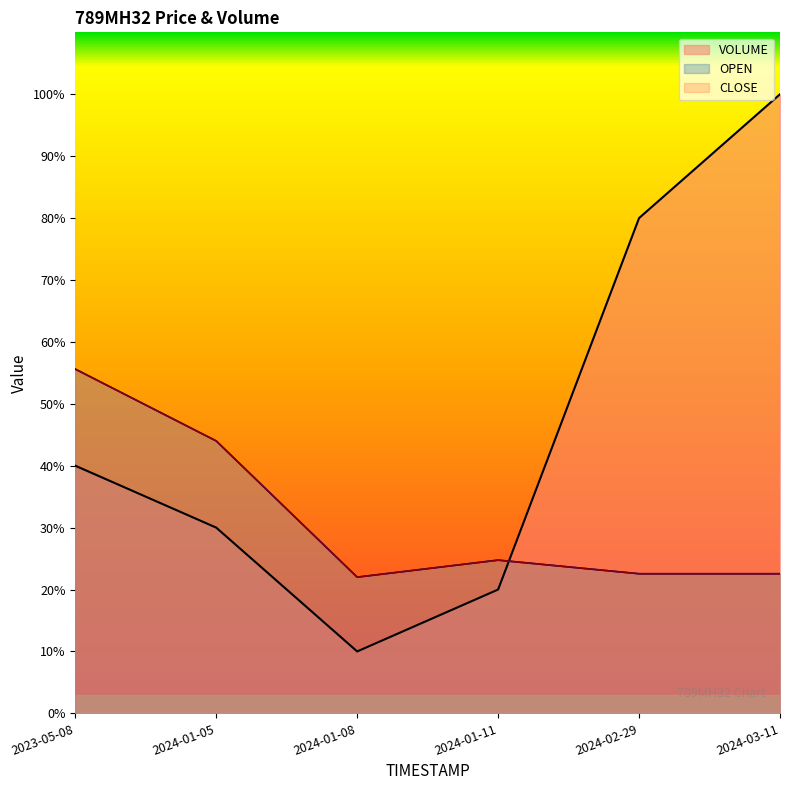

At 2024-03-11, list the series in order from smallest to largest.

OPEN, CLOSE, VOLUME